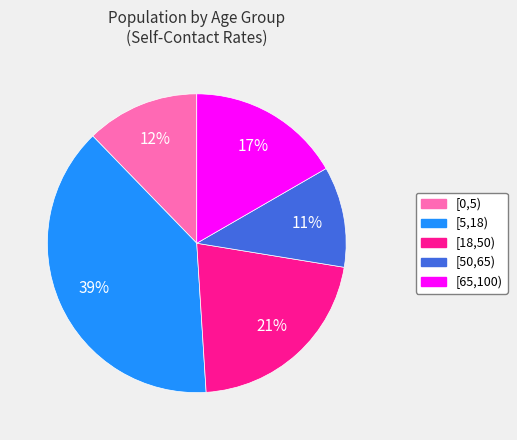

Between [65,100) and [50,65), which is larger?

[65,100)